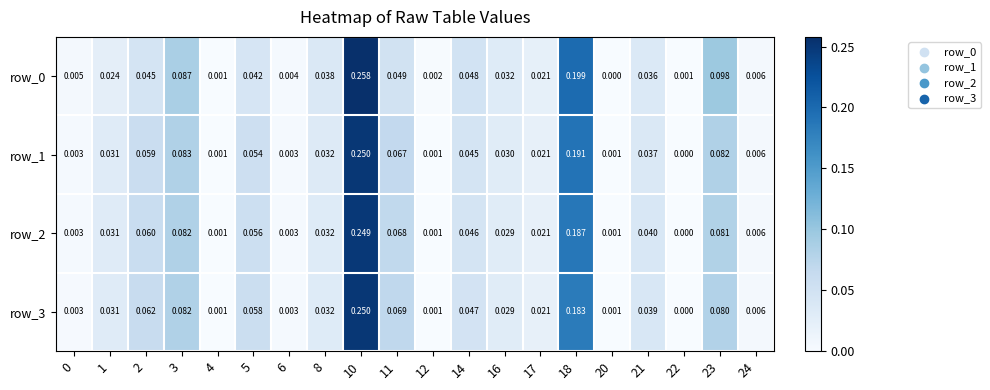

Which series has the largest total across all categories?

row_3